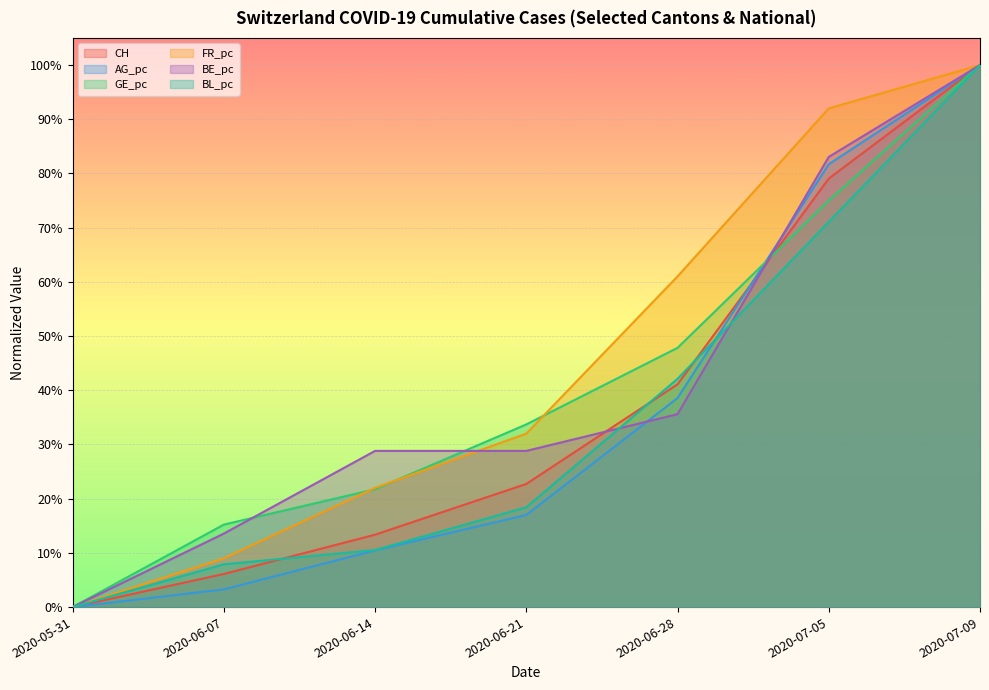

What is the total value across all series at 2020-06-14?

1.1